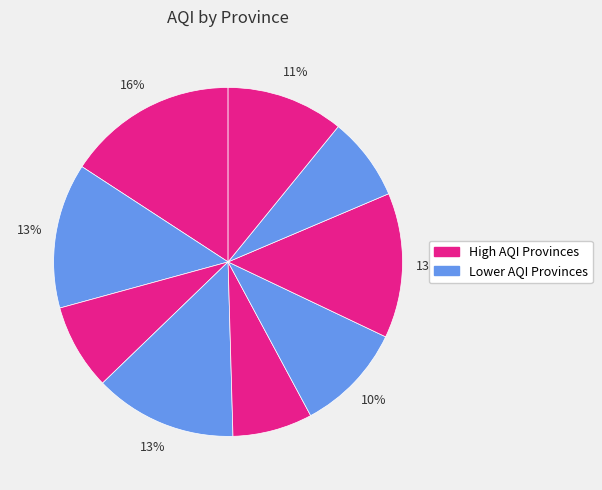

How many segments does this pie chart have?

9